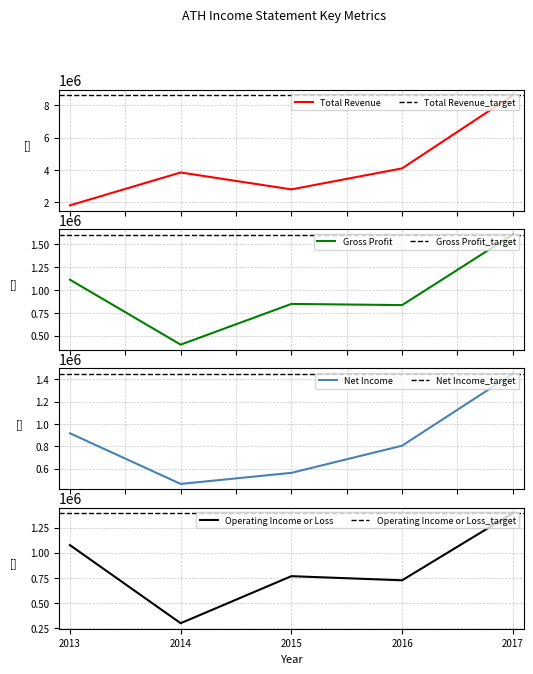

Which series has the largest total across all categories?

Total Revenue